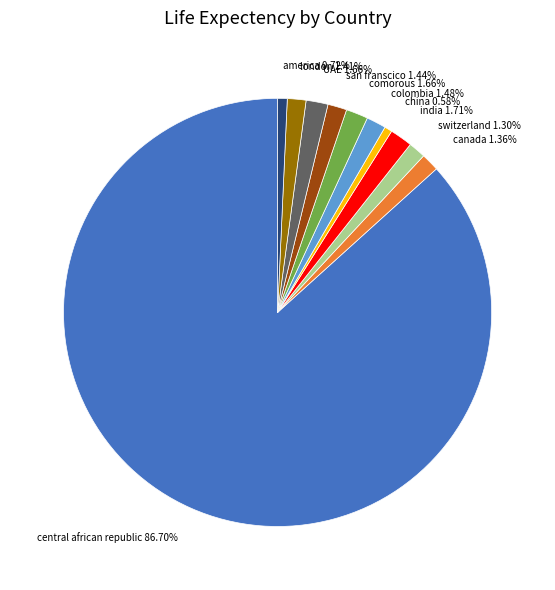

Is america 0.72% the majority of the pie?

No